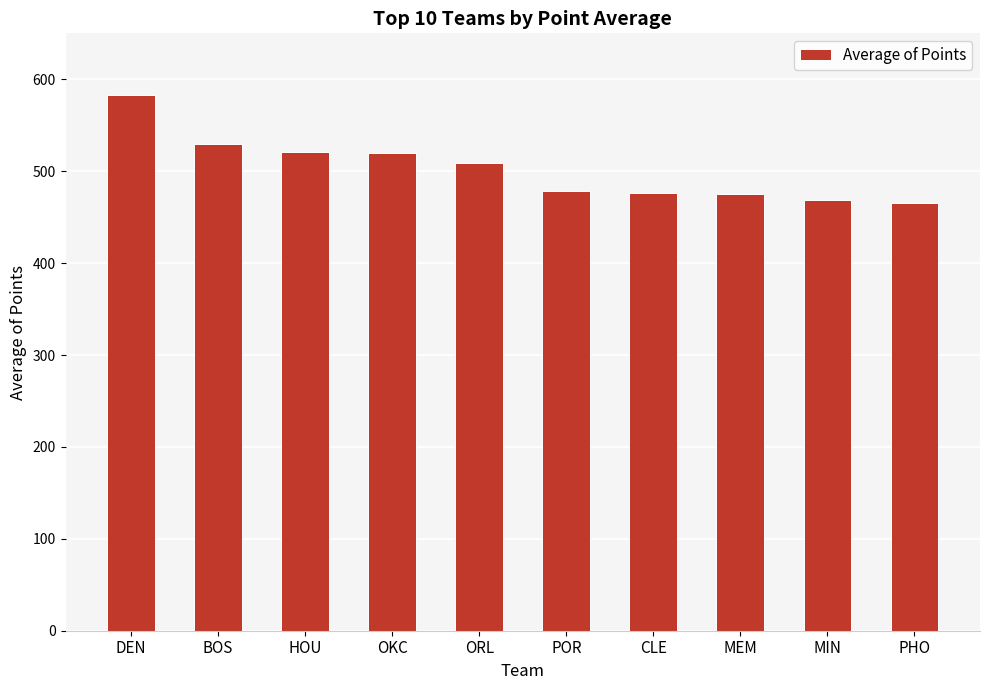

Read the value at PHO.

465.9